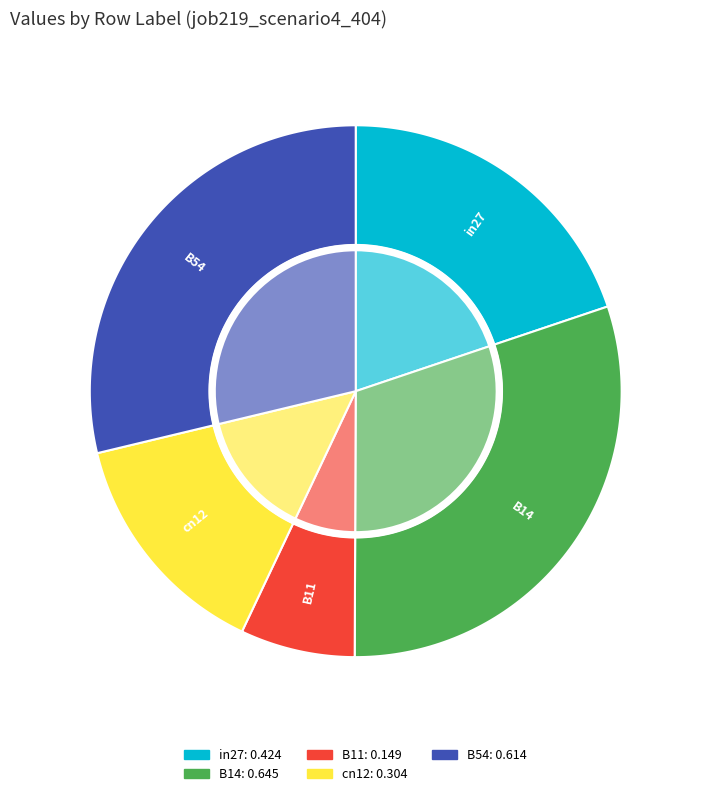

How many slices are in this pie chart?

5